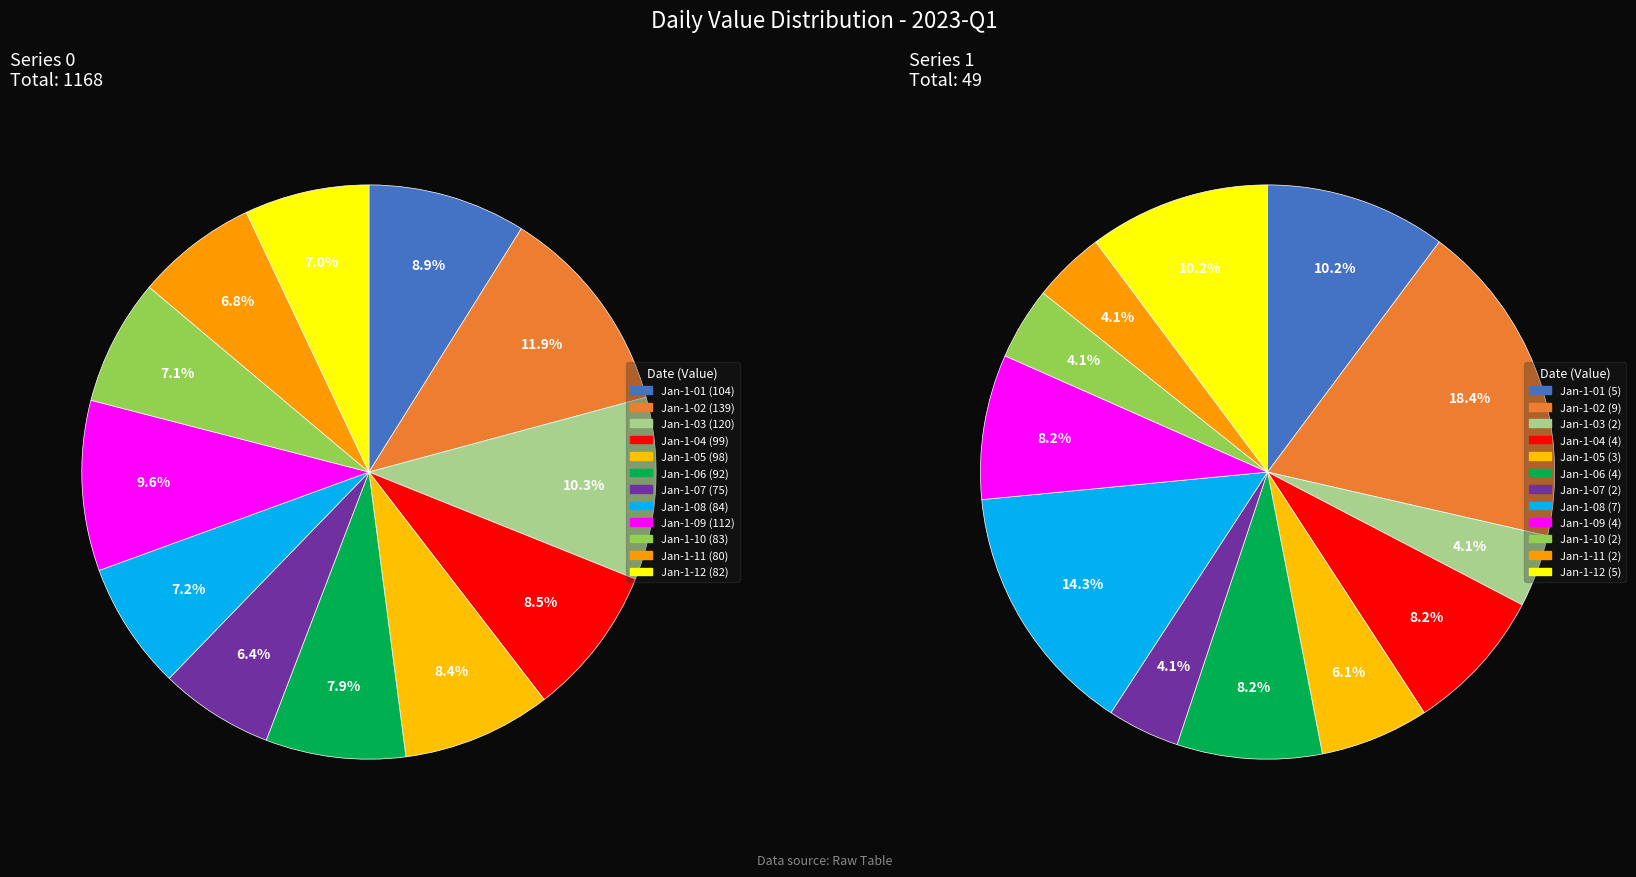

How many slices are in this pie chart?

12